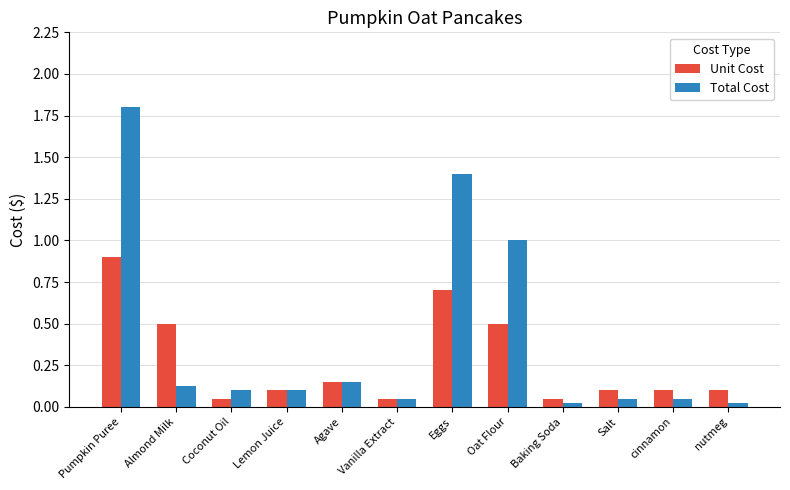

List the series in order of their overall mean, lowest first.

Unit Cost, Total Cost